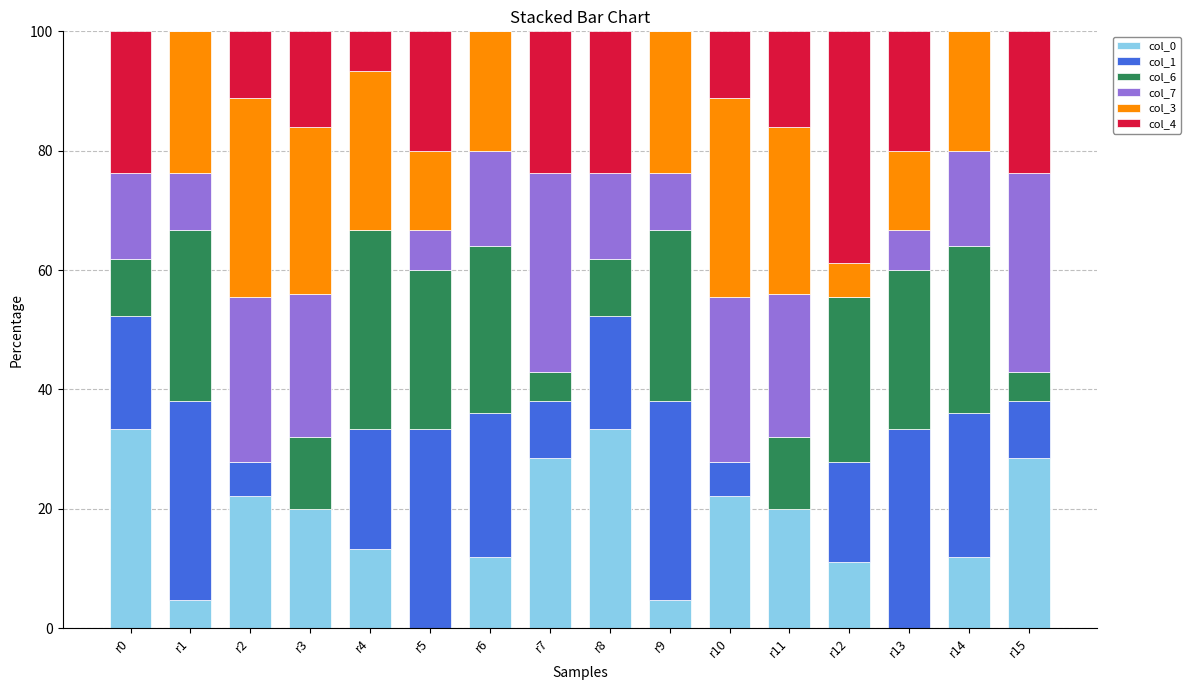

Does the chart contain stacked bars?

Yes